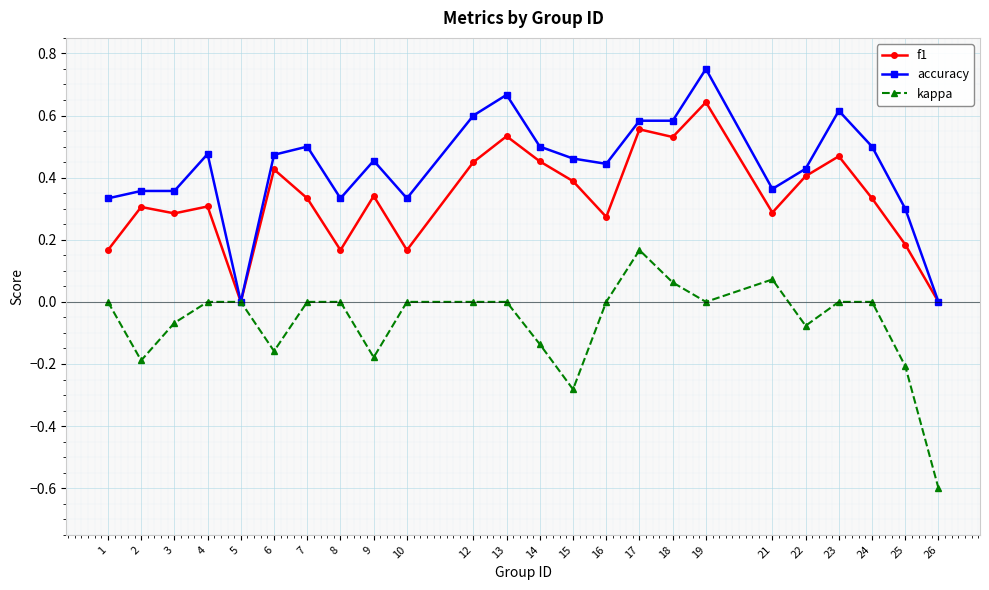

Count the number of data series in this chart.

3